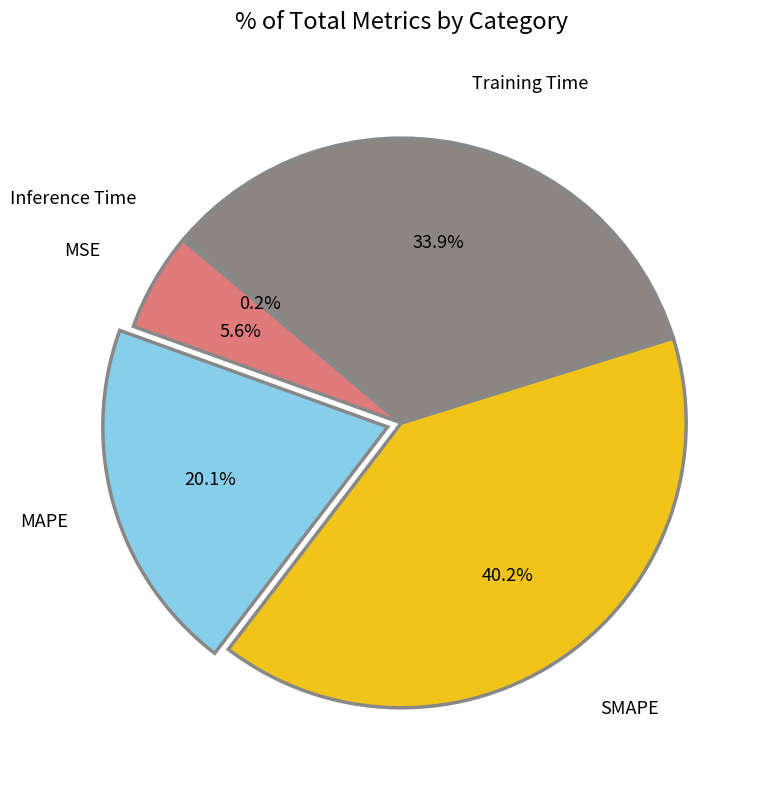

What is the largest slice in the pie chart?

SMAPE